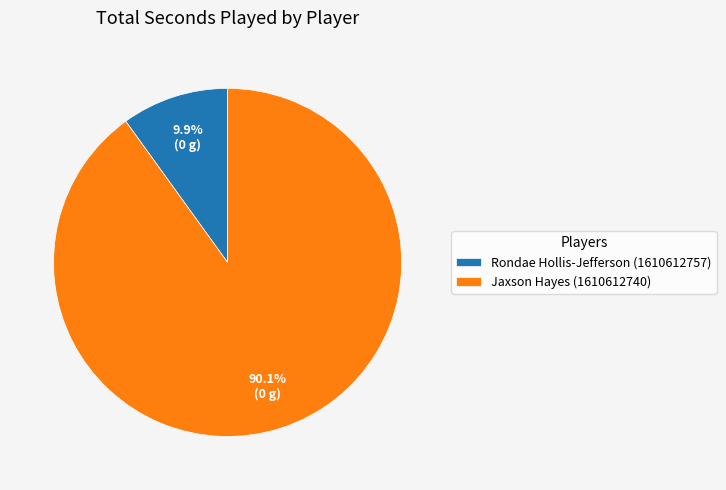

How many segments does this pie chart have?

2